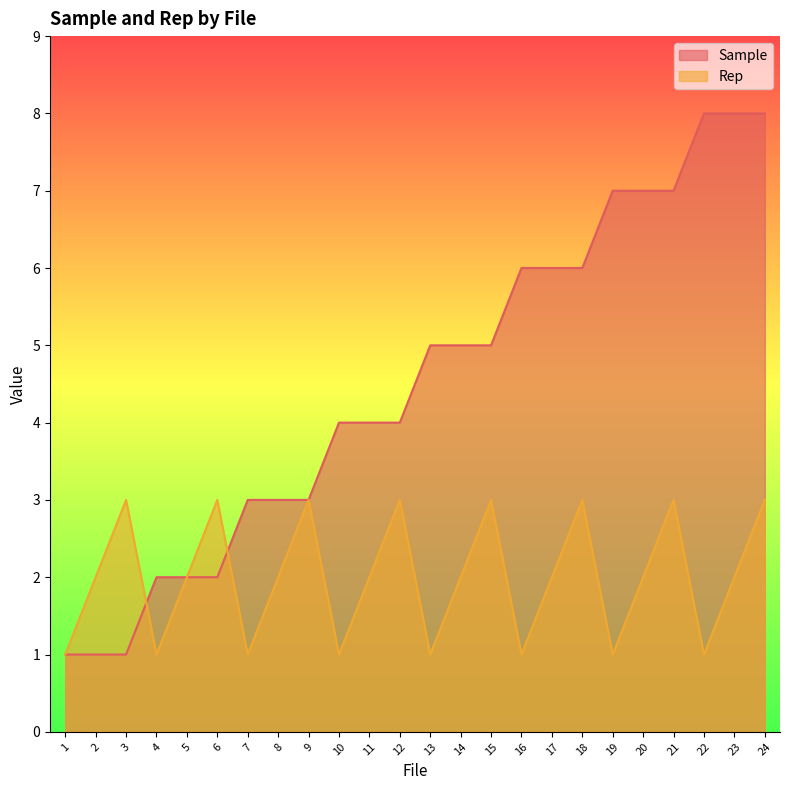

What is the average value of the Sample series?

4